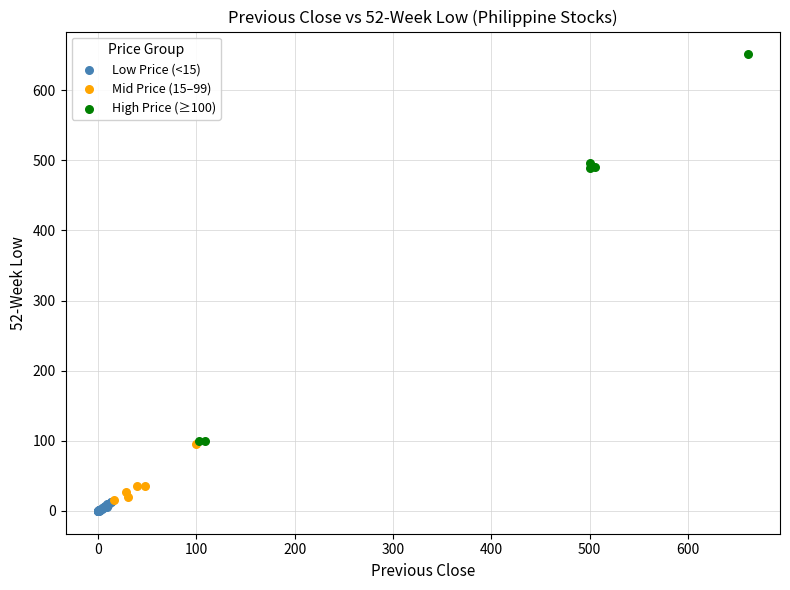

Which series has the widest spread of Y values?

High Price (≥100)